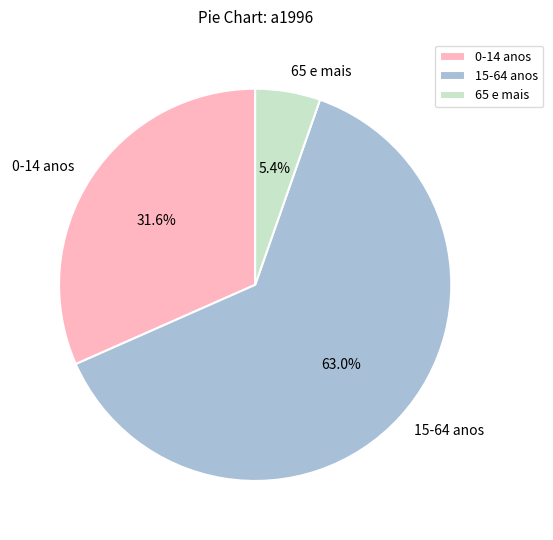

Is 15-64 anos the majority of the pie?

Yes